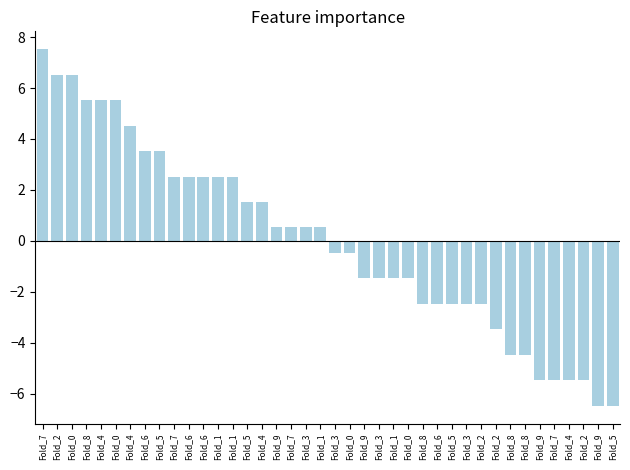

Does the chart contain any negative values?

Yes